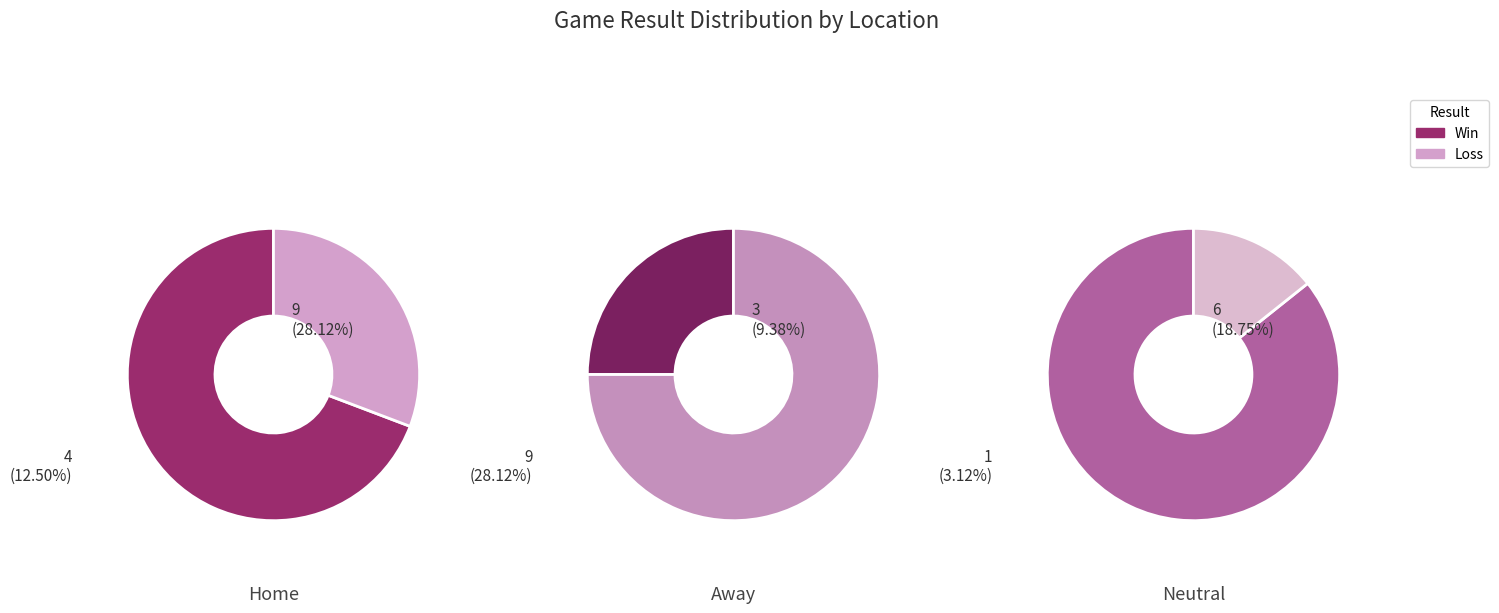

The 13 slice represents 1% of the pie. True or false?

False